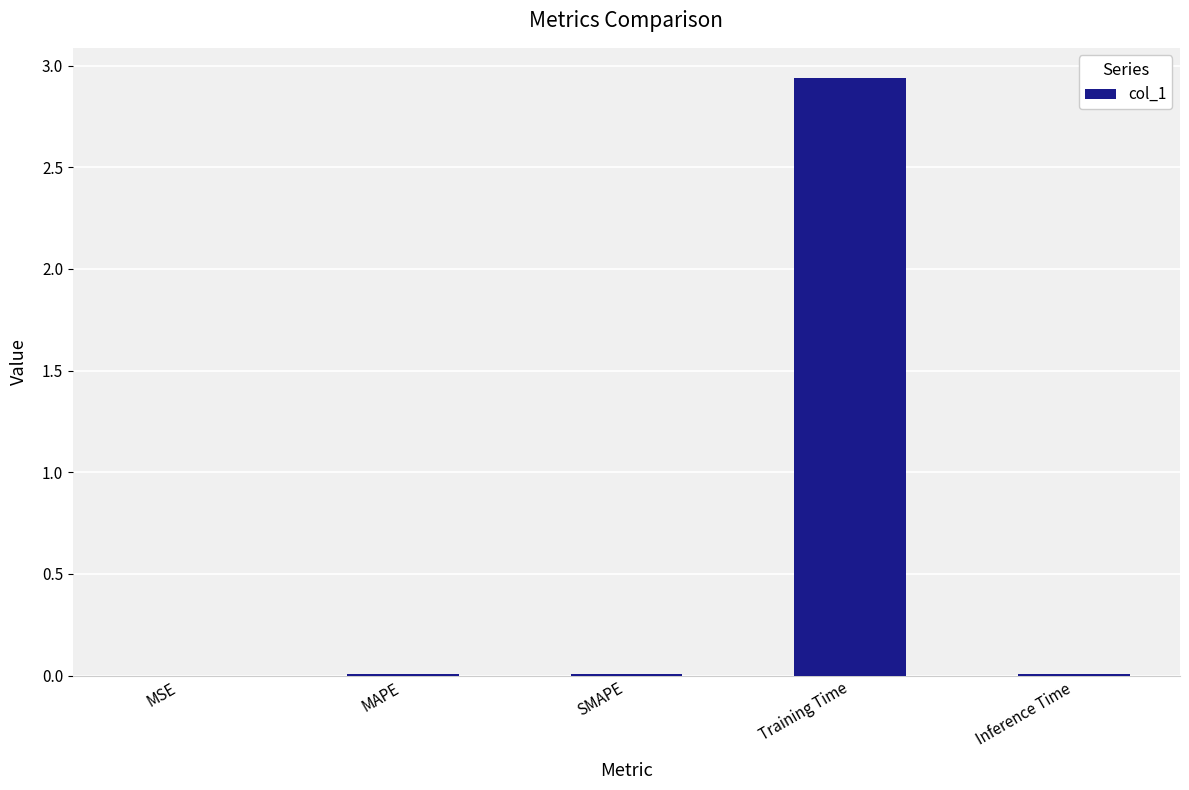

True or false: the data shows 1.9 at Training Time.

False